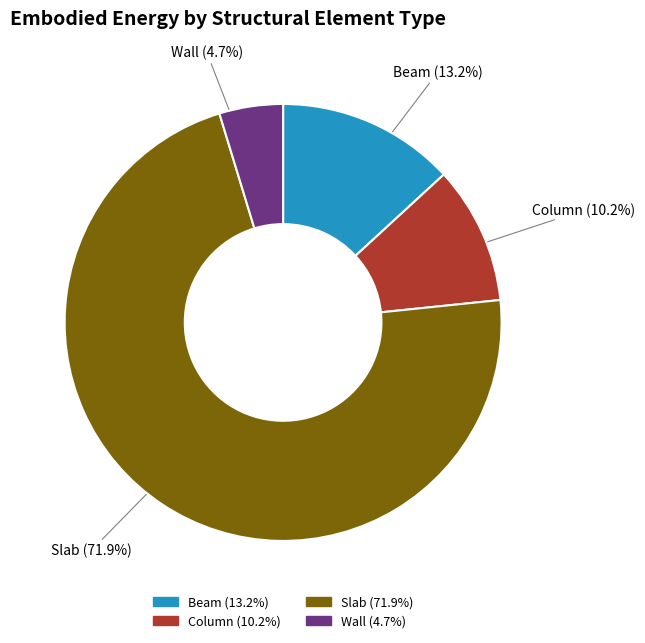

Which slice is the smallest?

Wall